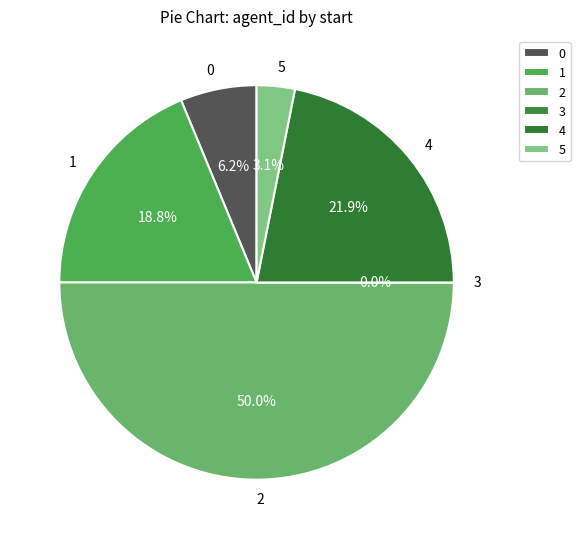

Do 5 and 0 together represent more than half of the pie?

No